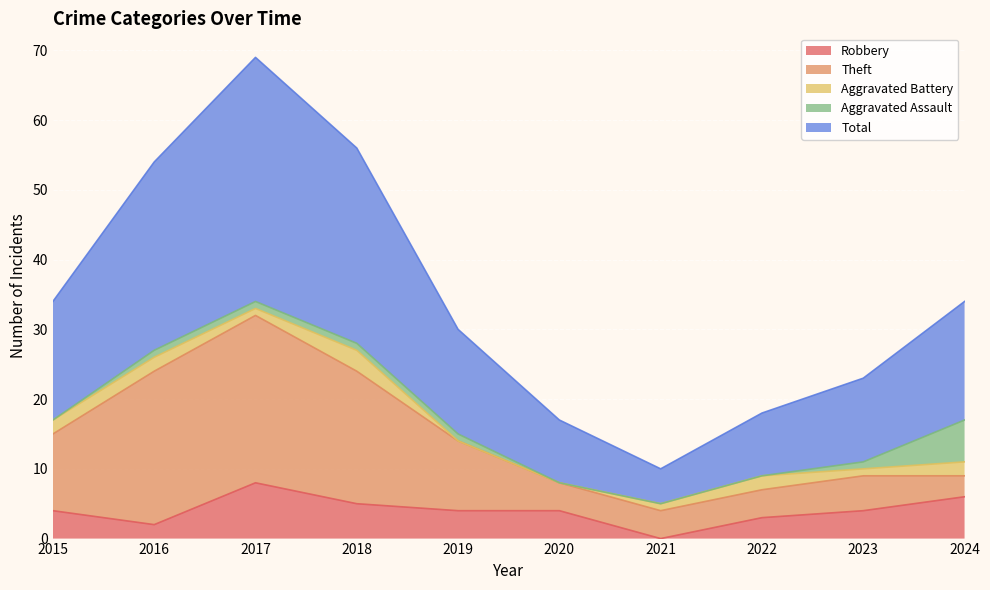

Is it true that Robbery equals 0 at 2021?

True